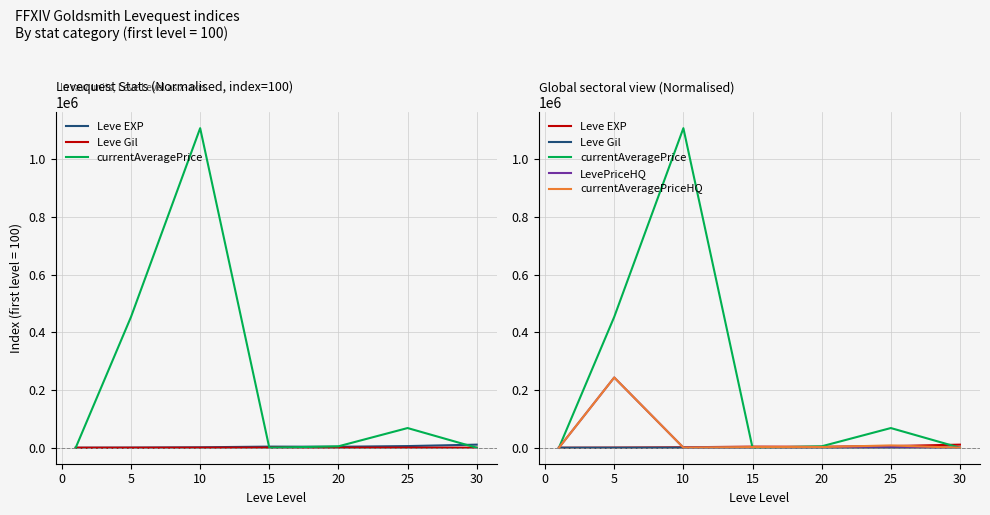

True or false: Leve Gil has more than 2 interior local peaks.

False